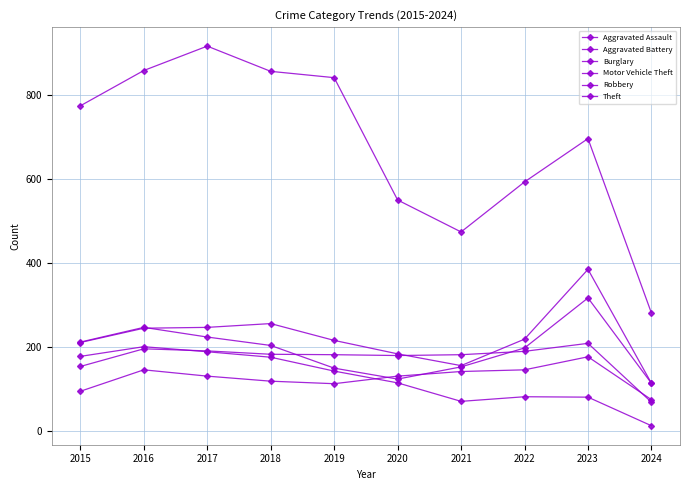

How many values in the Robbery series are below 204?

5